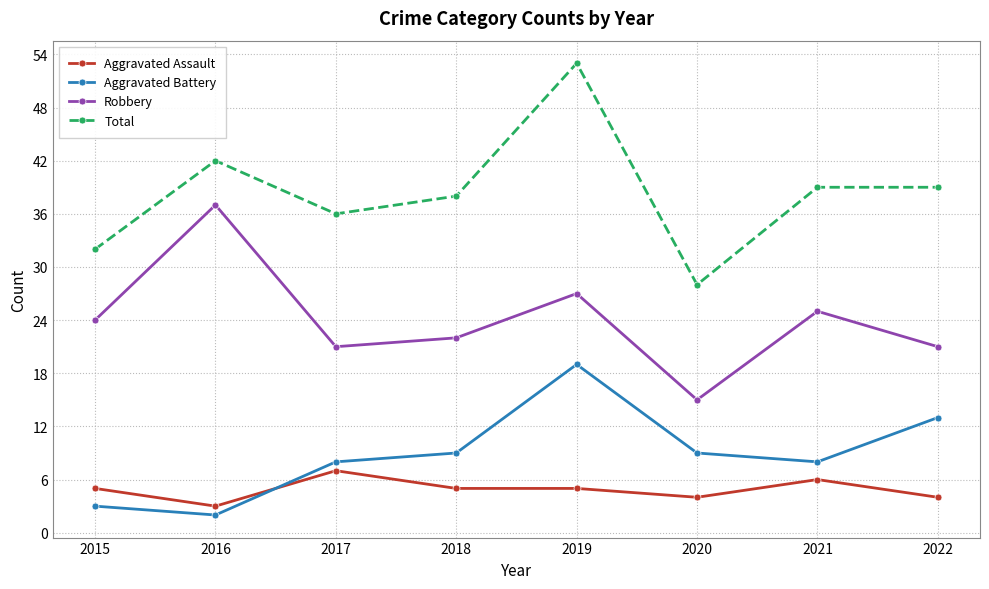

List the series in order of their peak value, highest first.

Total, Robbery, Aggravated Battery, Aggravated Assault